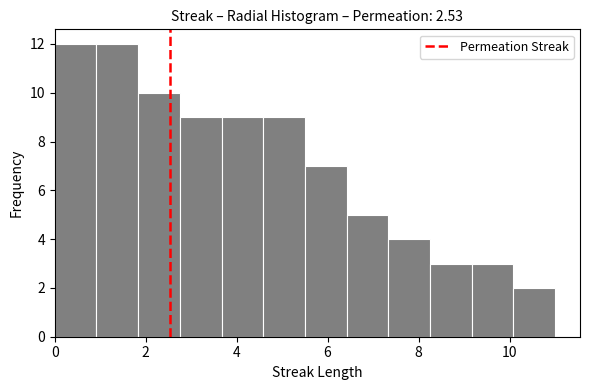

Reading left to right, list every bar in this chart as the range it spans on the x-axis followed by its height. Neither the bar edges nor the heights are printed on the chart, so give them approximately, as read against the axes.

0.0 to 1.0: 12
1.0 to 1.8: 12
1.8 to 2.8: 10
2.8 to 3.6: 9
3.6 to 4.6: 9
4.6 to 5.6: 9
5.6 to 6.4: 7
6.4 to 7.4: 5
7.4 to 8.2: 4
8.2 to 9.2: 3
9.2 to 10.0: 3
10.0 to 11.0: 2